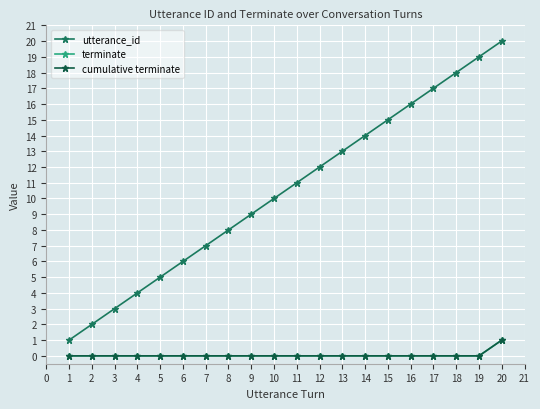

Is this an area chart (filled region under the line)?

No